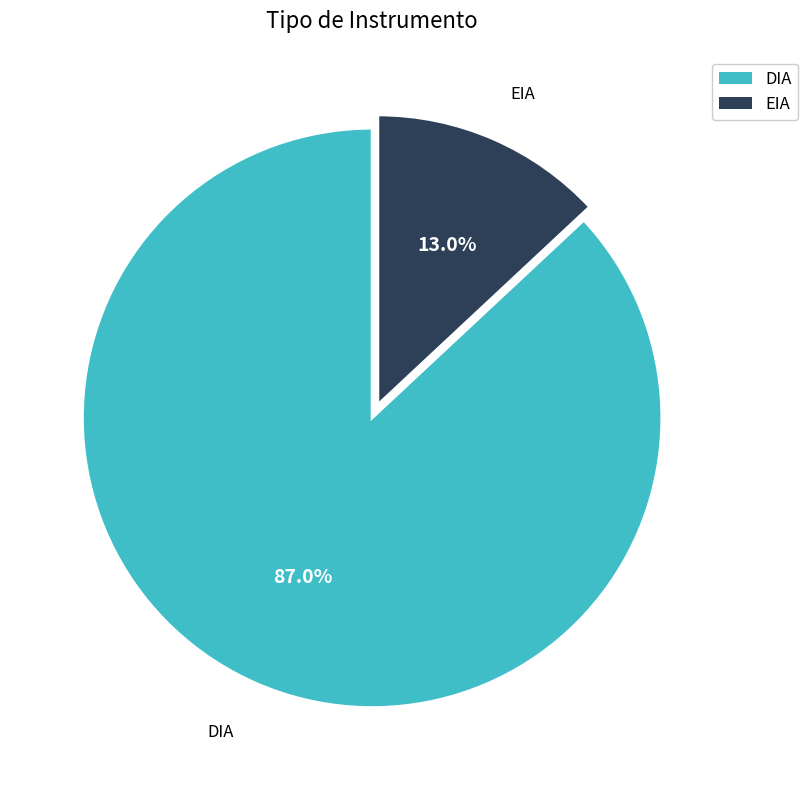

Which slice is the smallest?

EIA